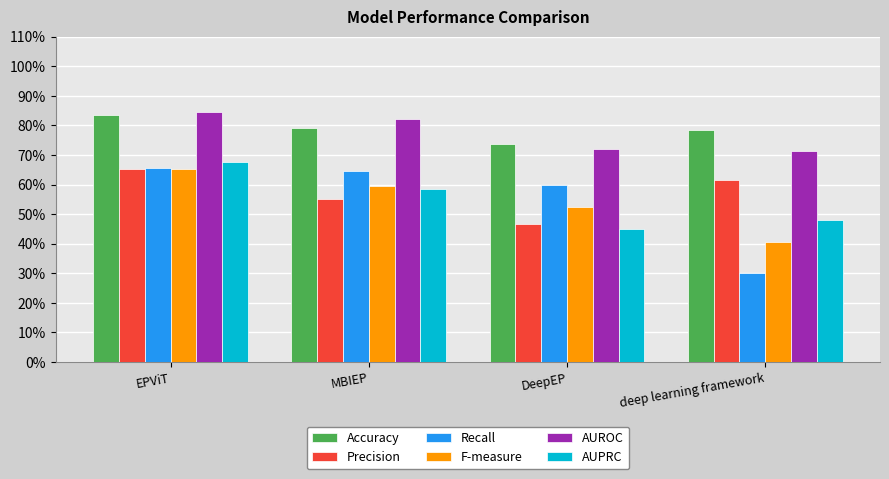

Are the bars horizontal?

No